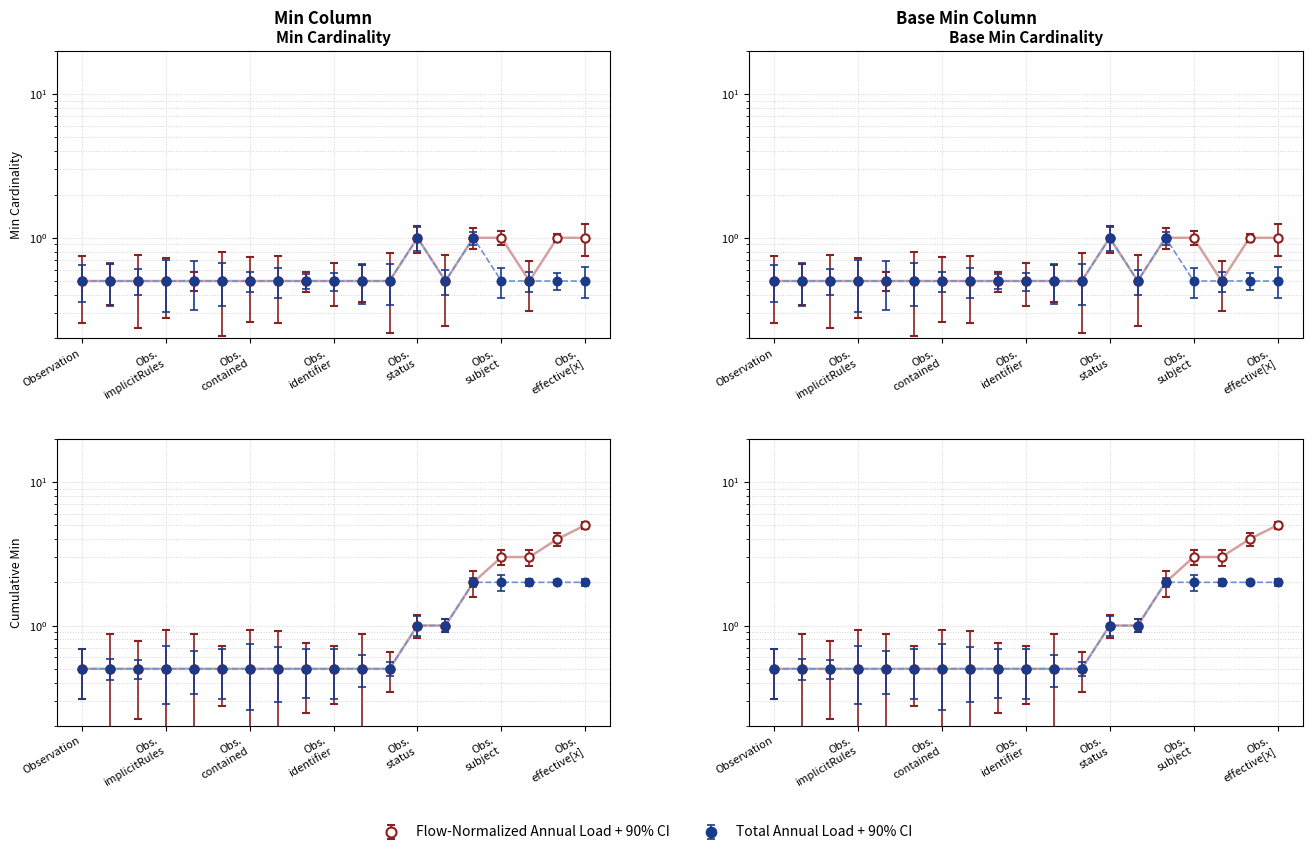

What is the average value of the Min series?

0.6